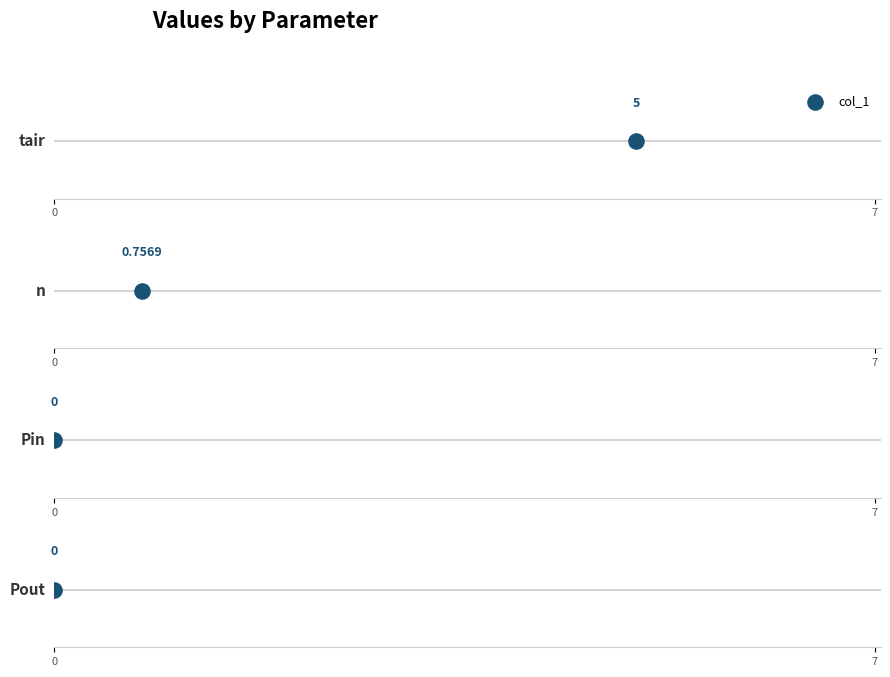

Which has a higher value, tair or Pin?

tair